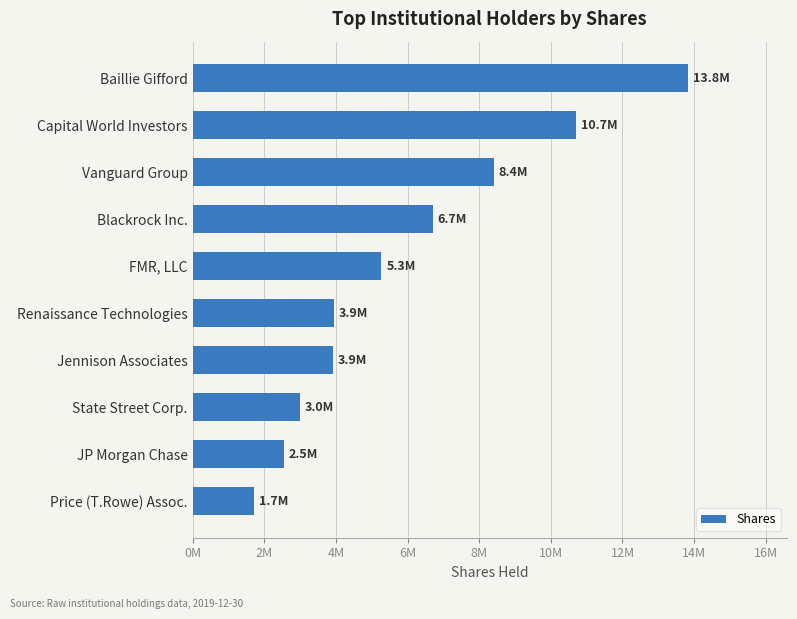

Are the bars horizontal?

Yes